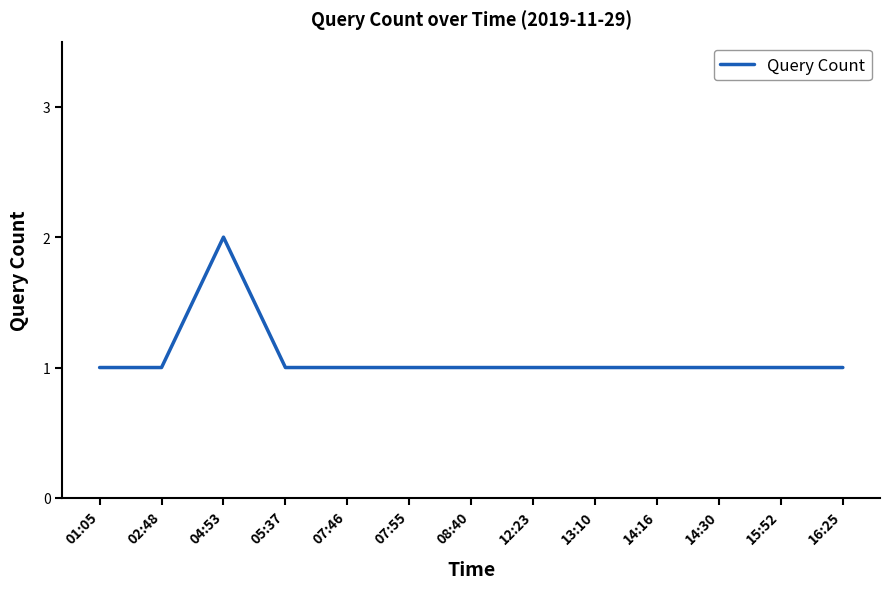

Reading left to right, list all the values displayed in this chart.

1	1	2	1	1	1	1	1	1	1	1	1	1